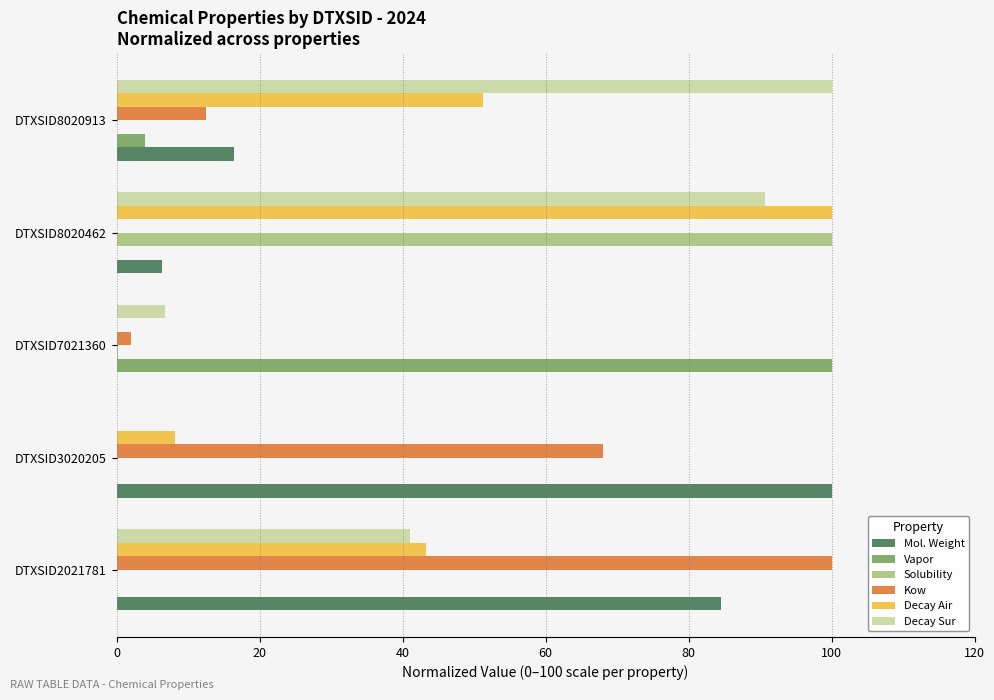

At which label does Solubility reach its peak?

DTXSID8020462